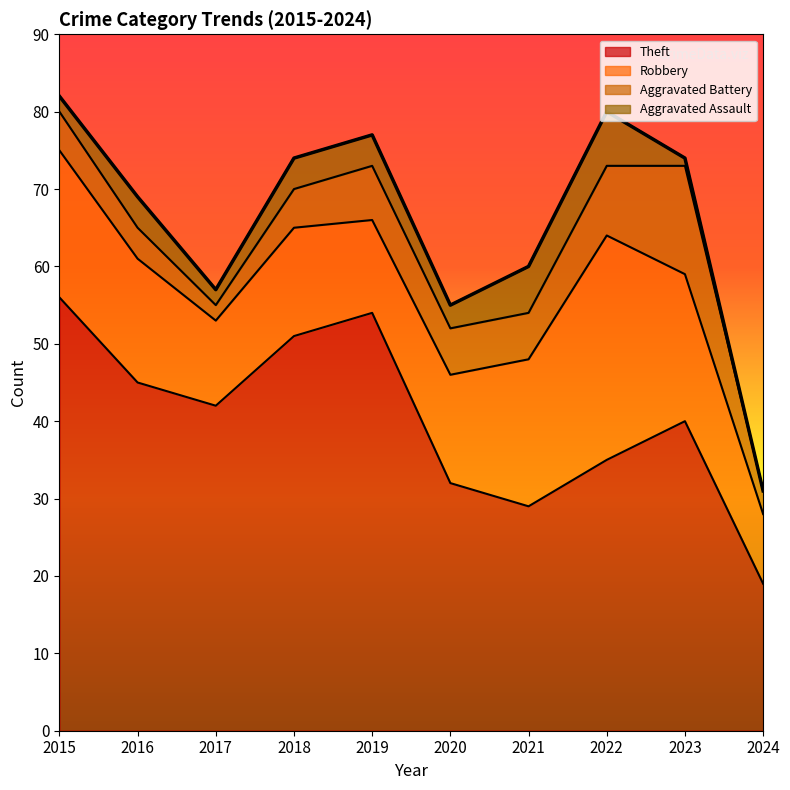

True or false: Robbery has more than 1 interior local peaks.

True